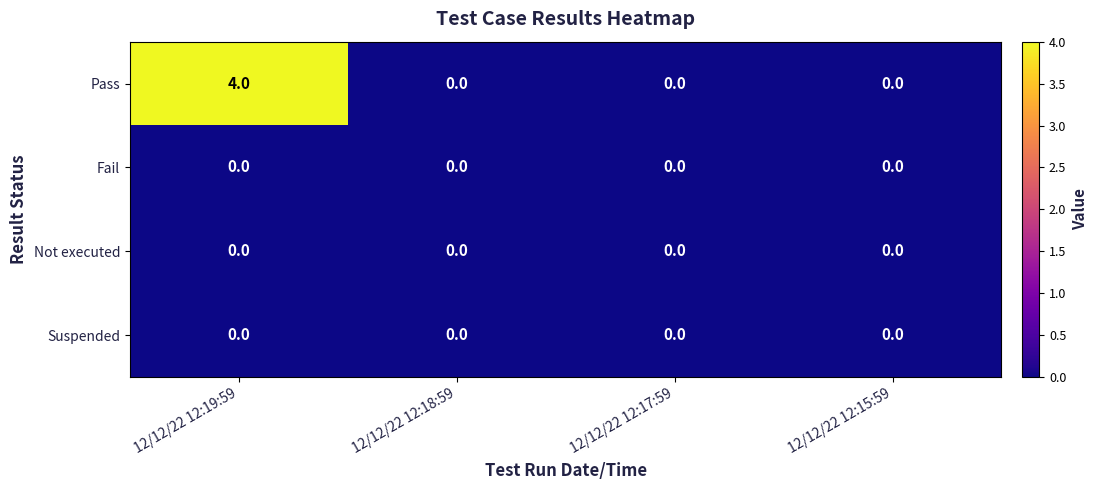

The Suspended series shows 0 at 12/12/22 12:18:59. True or false?

True